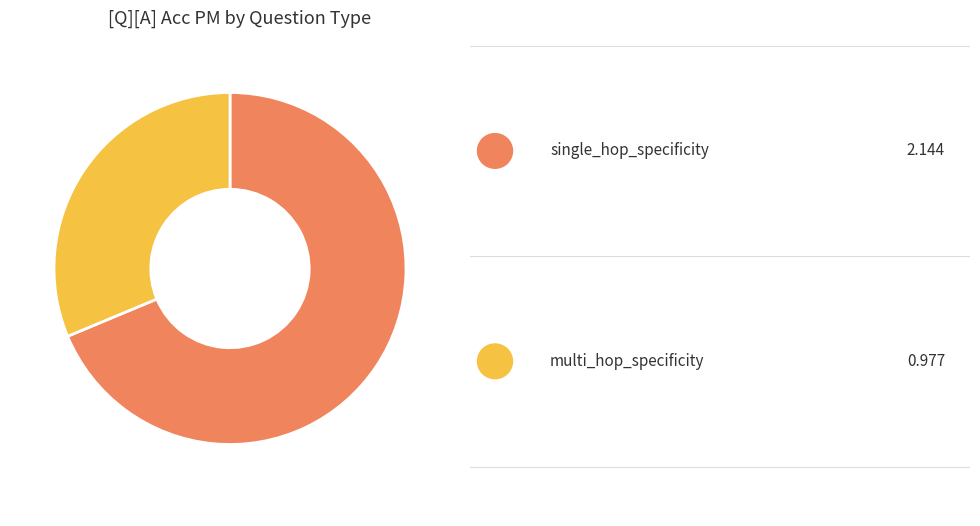

Does any single category account for the majority?

Yes